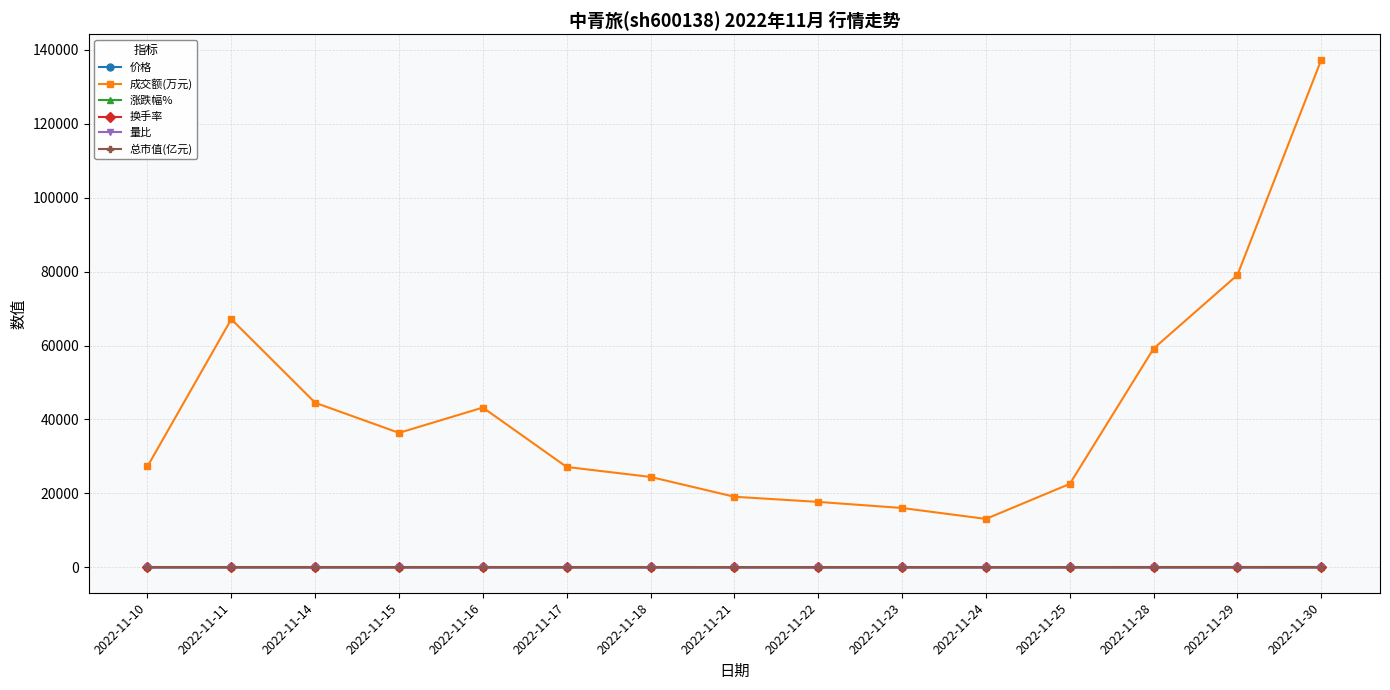

True or false: 涨跌幅% has more than 0 interior local peaks.

True